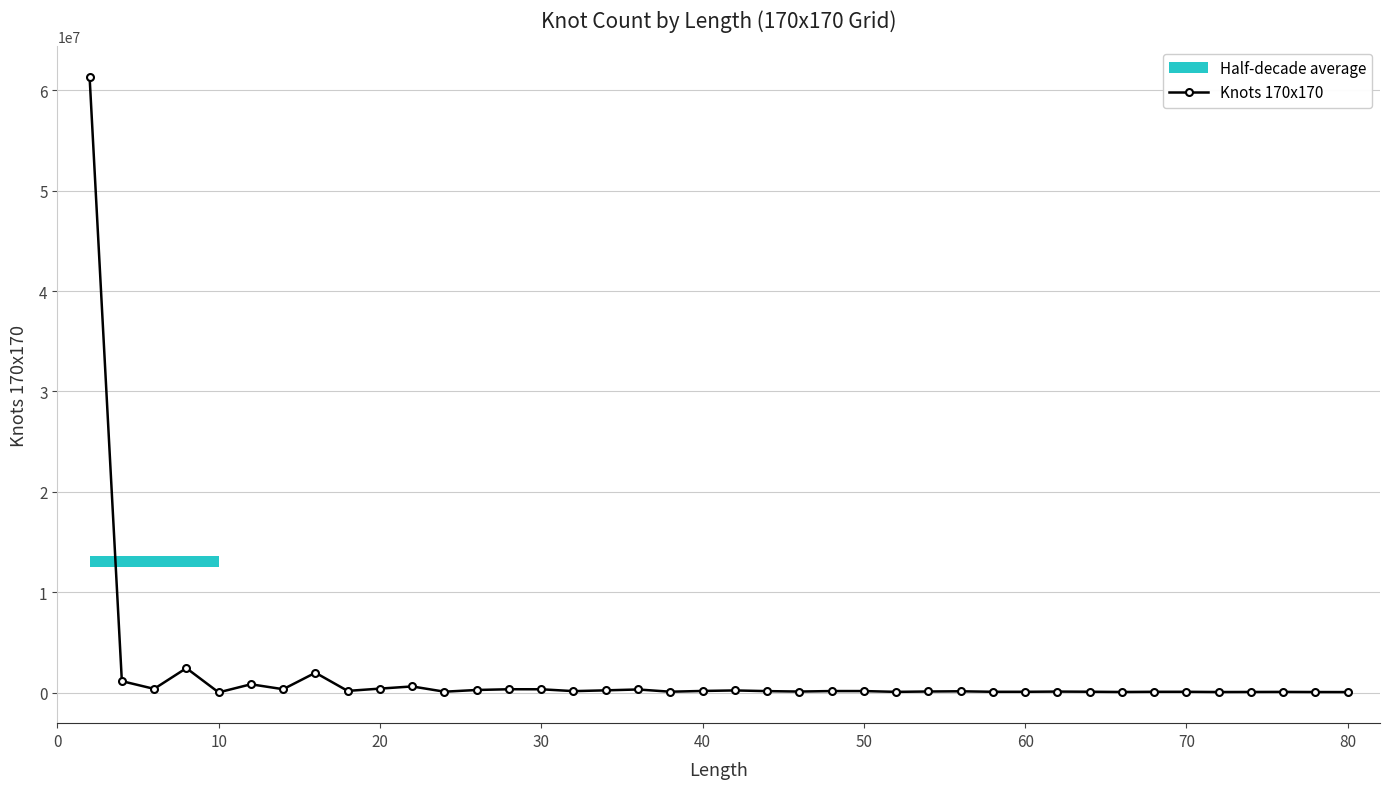

True or false: Knots 170x170 has more than 2 points higher than both neighbors.

True